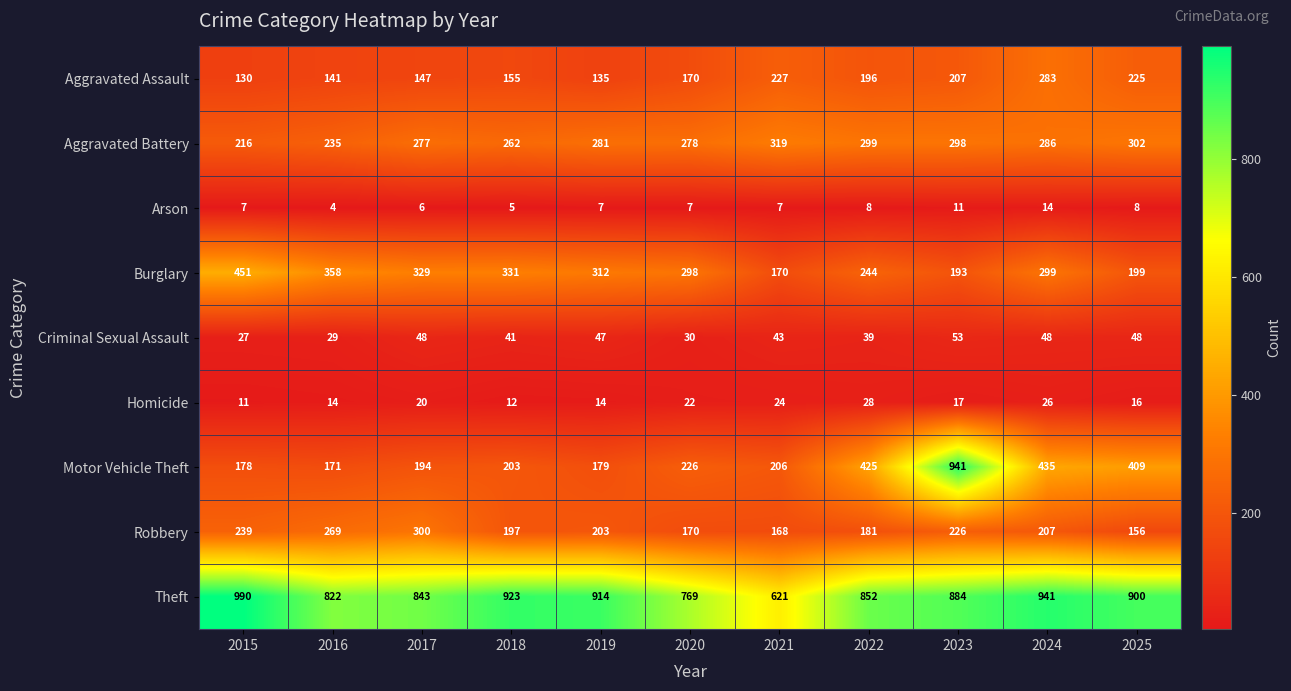

Read the Robbery value at 2020, to the nearest 50.

150